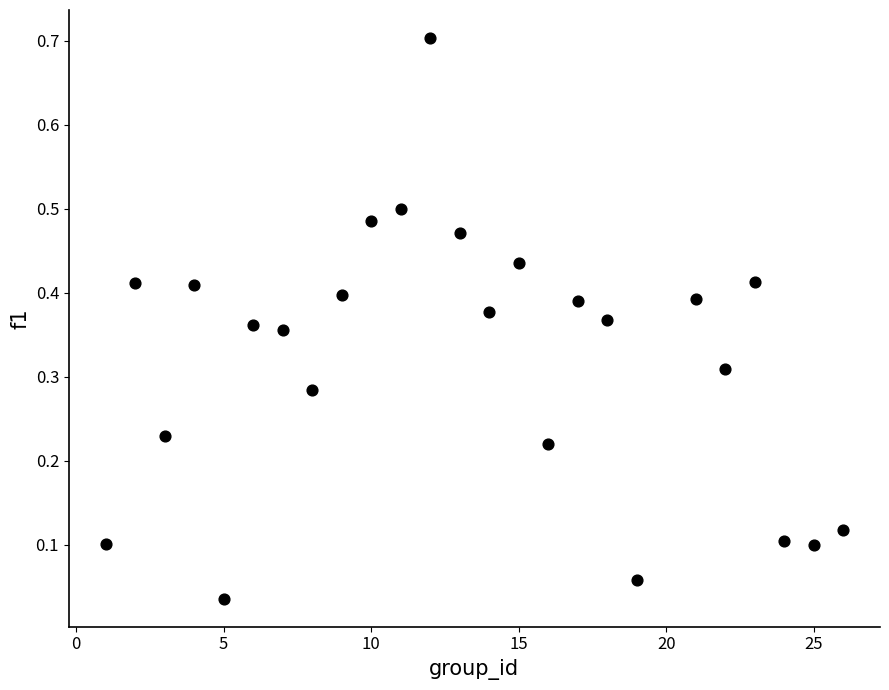

What is the range of X values (max minus min)?

25.0